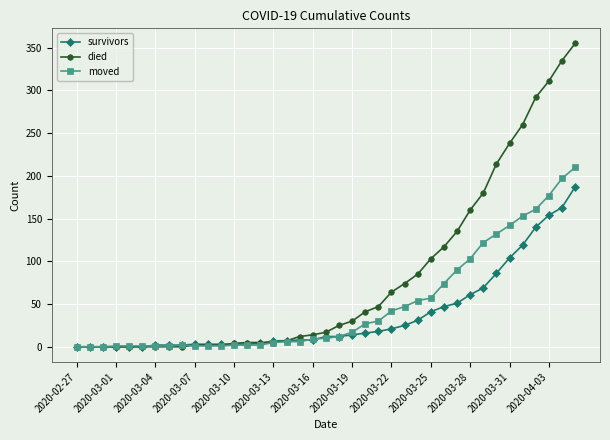

Which series has the largest total across all categories?

died